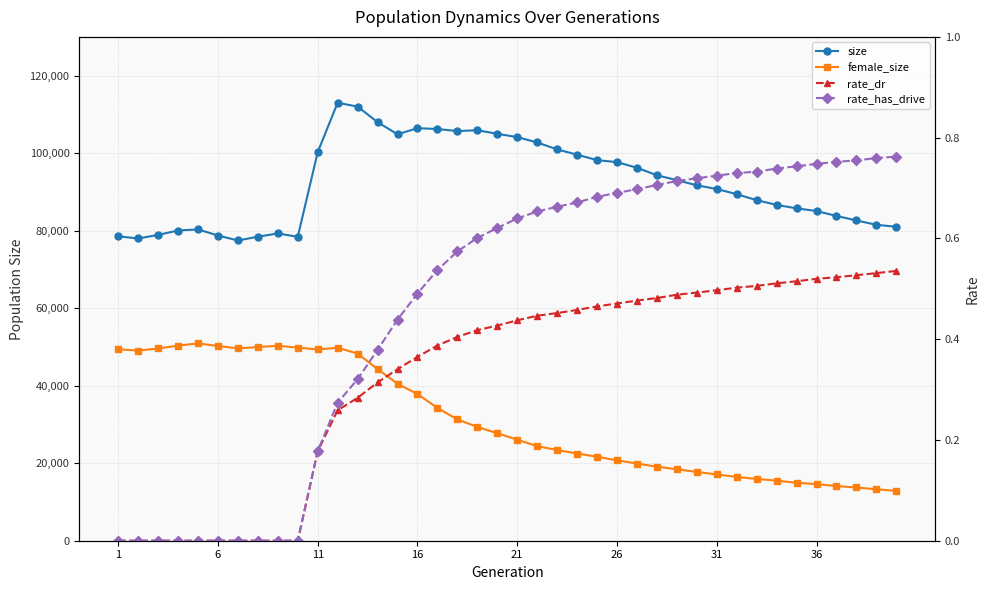

At which category does the chart reach its minimum across all series?

1